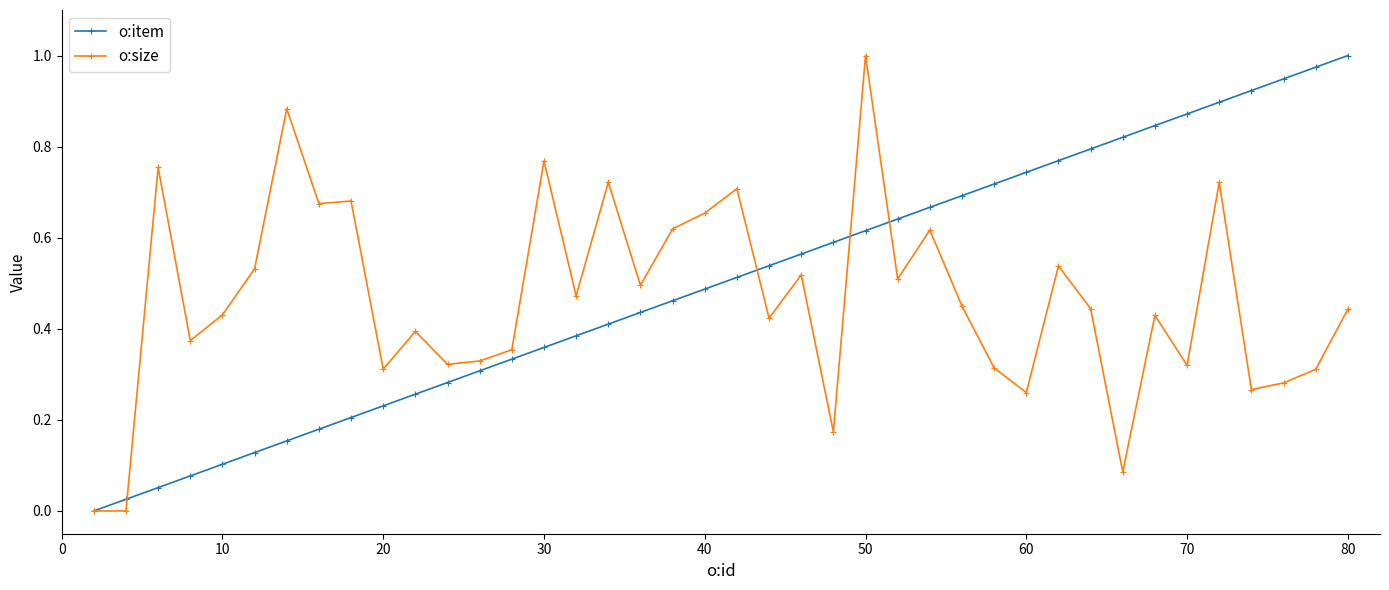

True or false: o:size has more than 2 interior local peaks.

True